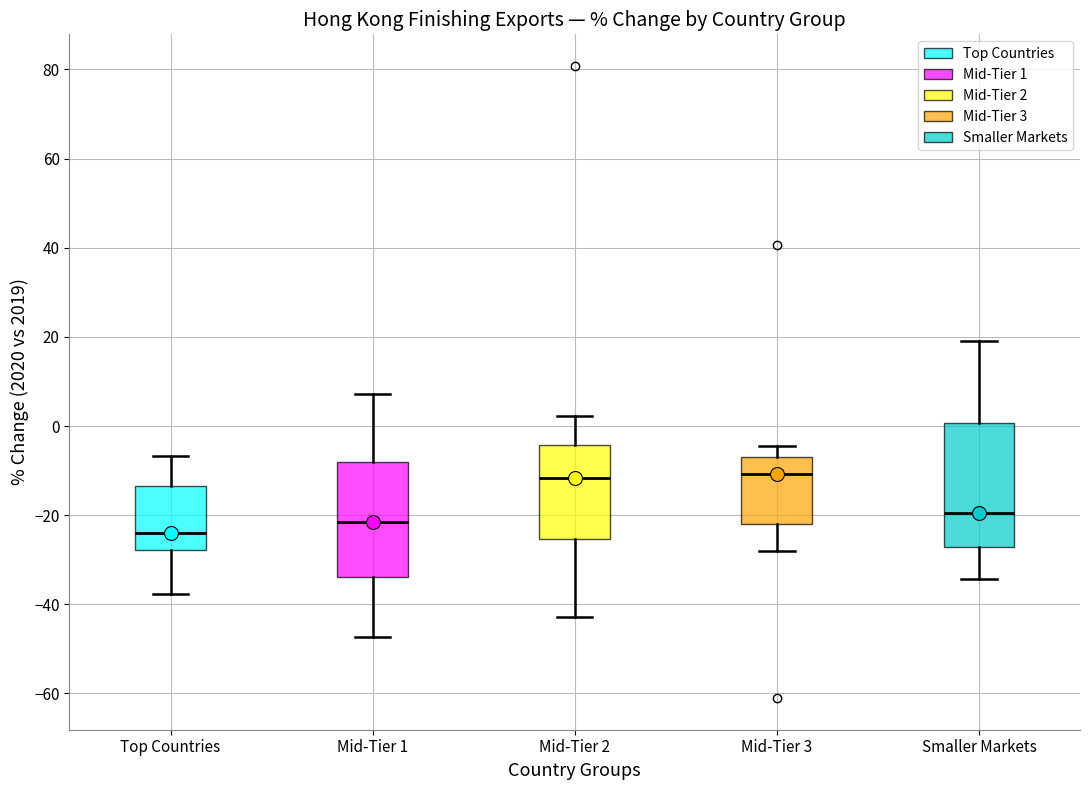

Reading left to right, transcribe this box plot: for each box, give where its median line is, the range the box spans, and where its two whiskers end, as read against the y-axis. The values are not printed on the chart, so give them approximately, as read against the axis.

Top Countries: median -24, box -28 to -14, whiskers -38 to -6
Mid-Tier 1: median -22, box -34 to -8, whiskers -48 to 8
Mid-Tier 2: median -12, box -26 to -4, whiskers -42 to 2
Mid-Tier 3: median -10, box -22 to -8, whiskers -28 to -4
Smaller Markets: median -20, box -28 to 0, whiskers -34 to 18